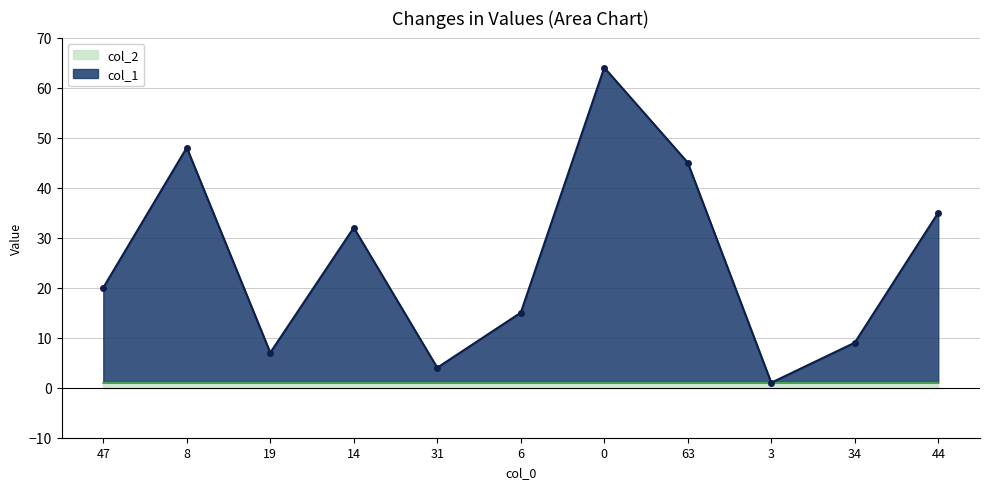

True or false: the data shows 12 at 19.

False